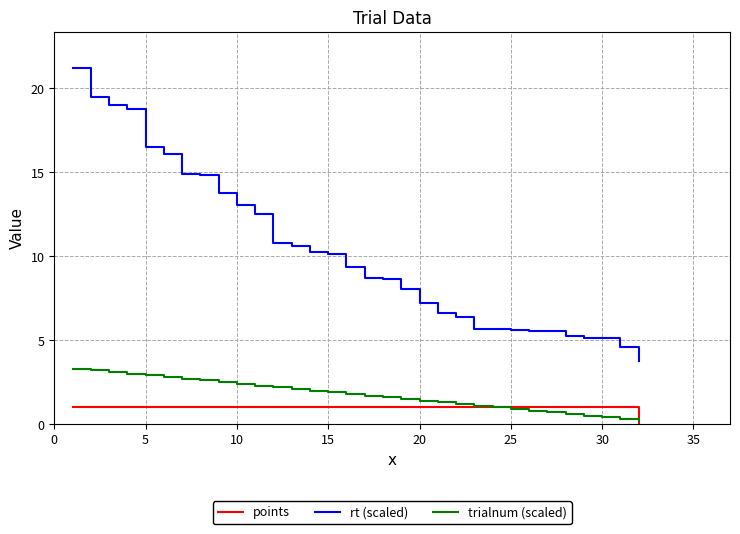

How many categories are shown in the chart?

32